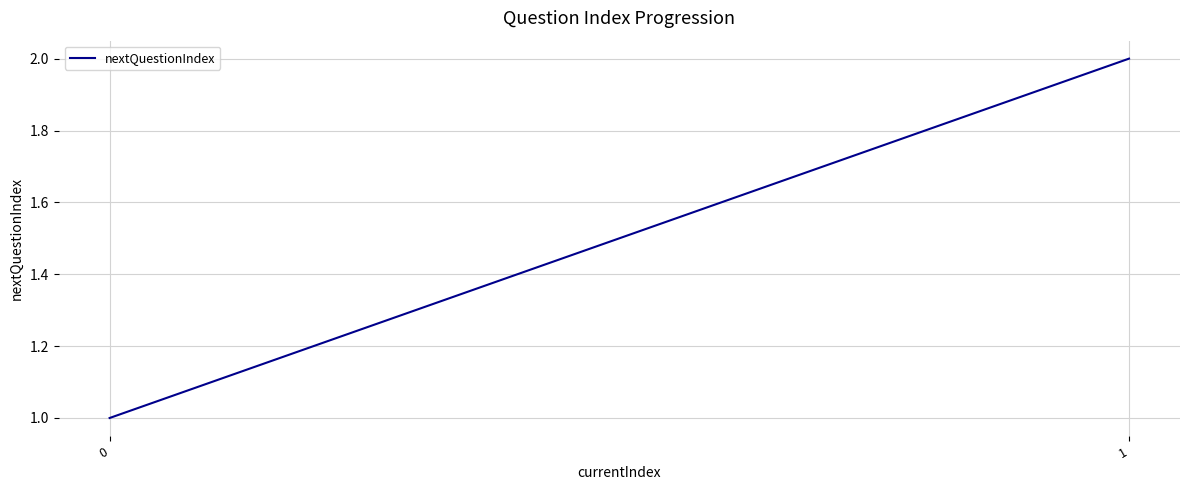

What is the average value?

2